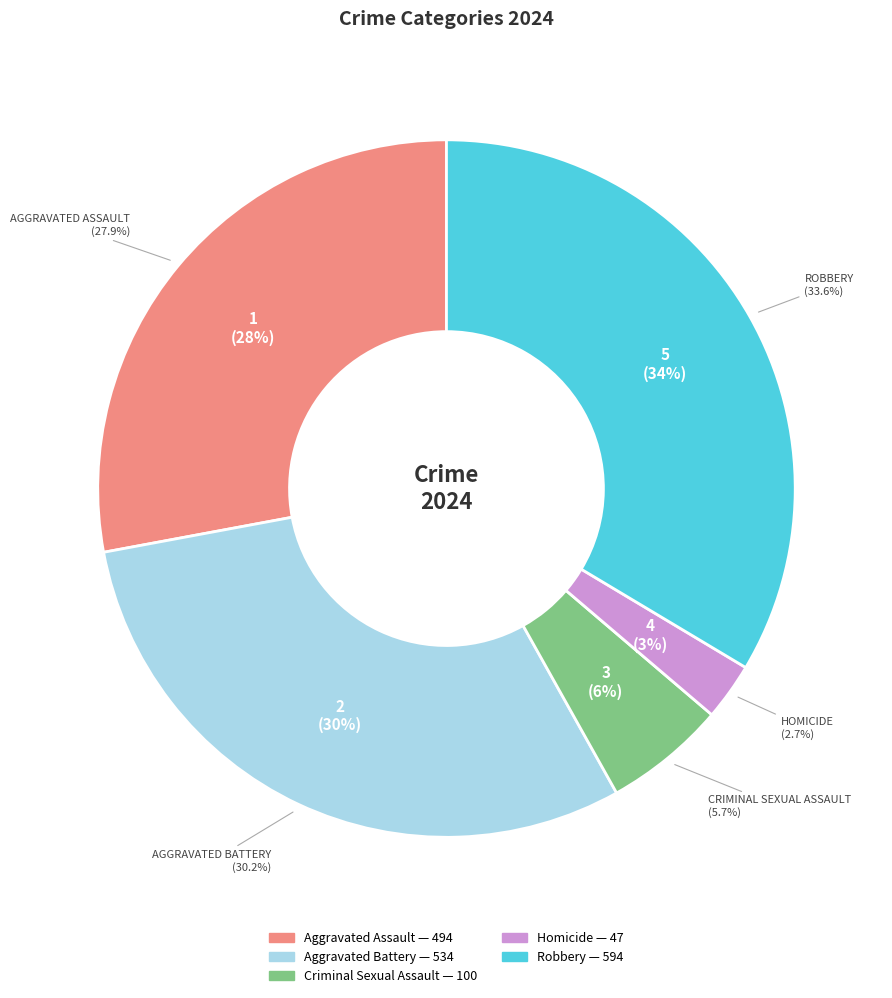

To the nearest percent, what is the difference between the largest and smallest slice percentages?

31%